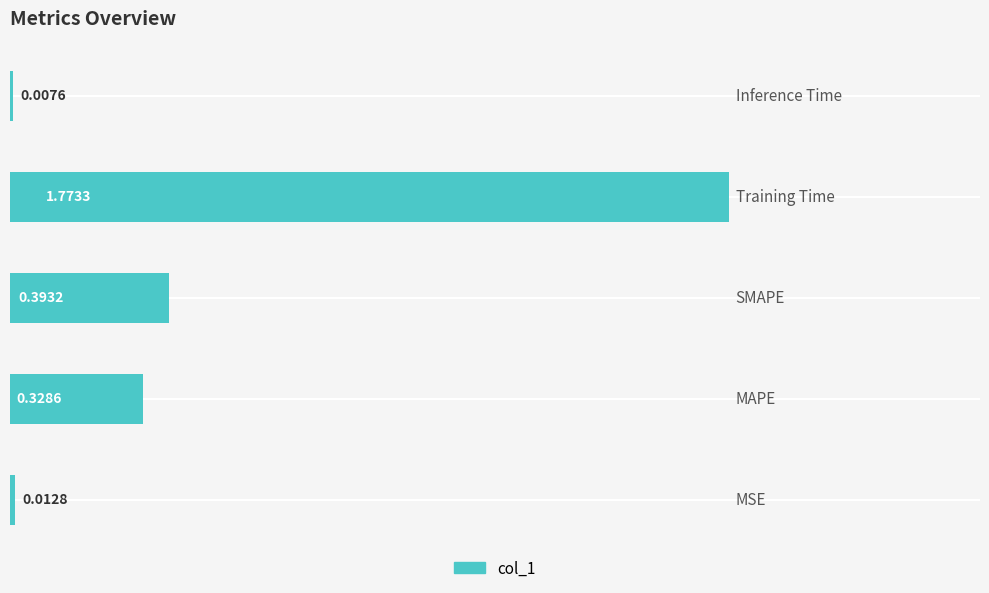

Does the chart contain any negative values?

No